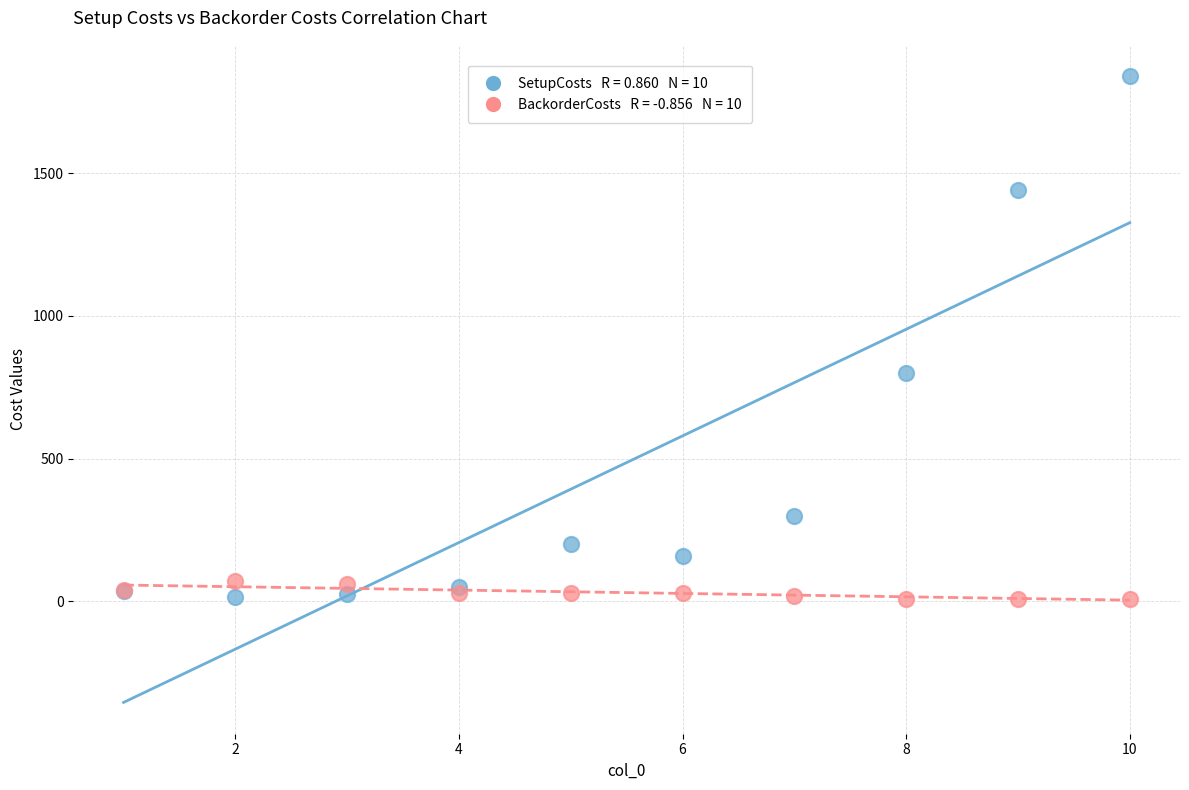

Across all series, what Y value is closest to 925?

800